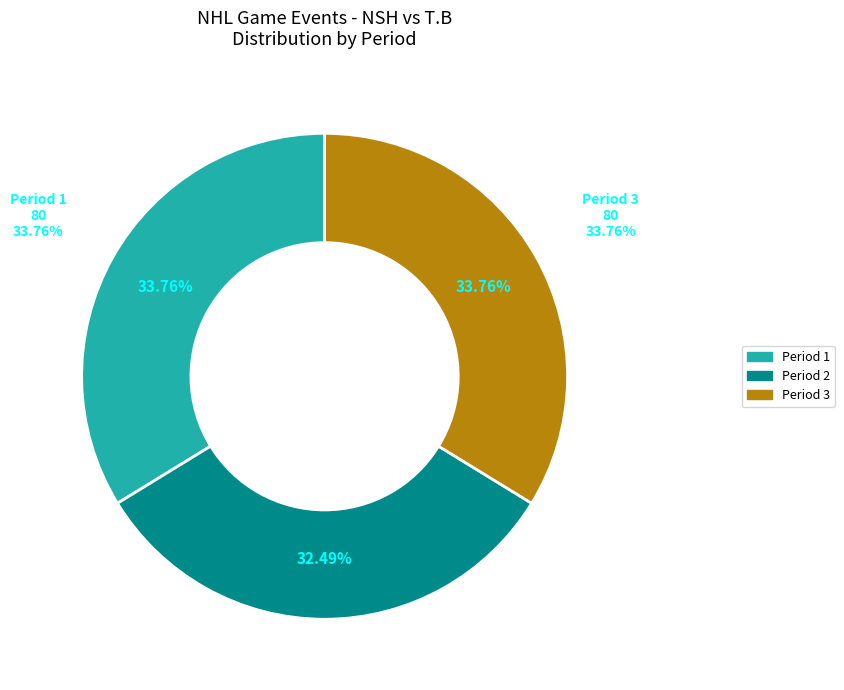

Combined, what portion of the pie is Period 1 and Period 3?

67.5%